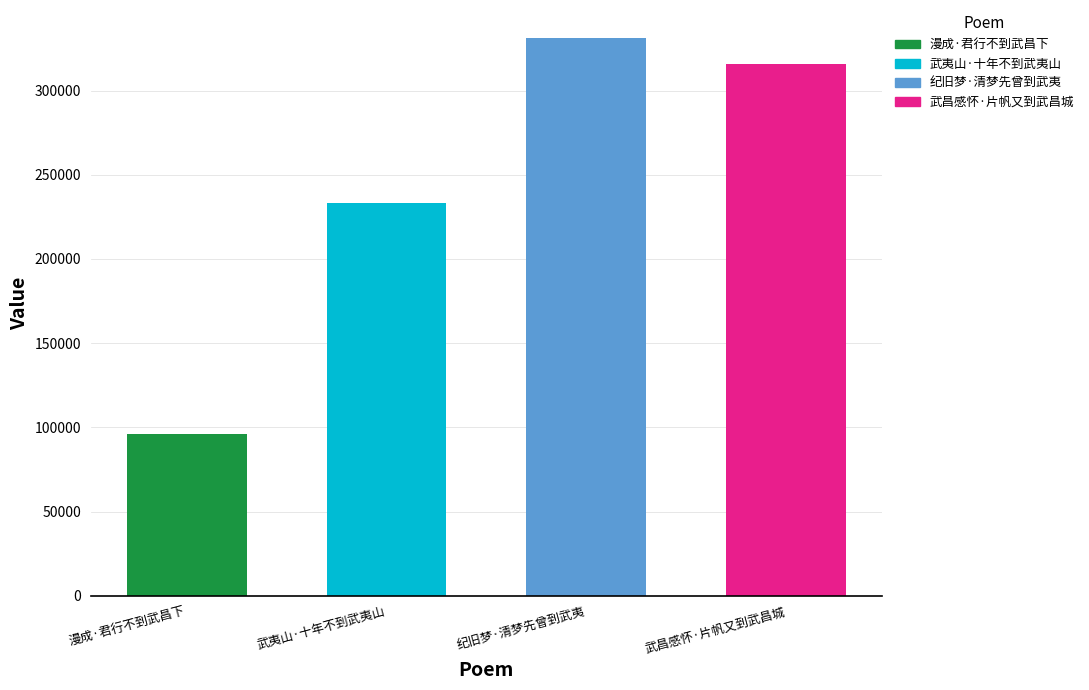

At which label is the value closest to 213587?

武夷山·十年不到武夷山